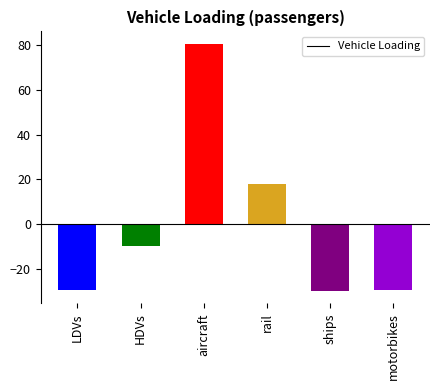

At which label does the data first exceed -9?

aircraft